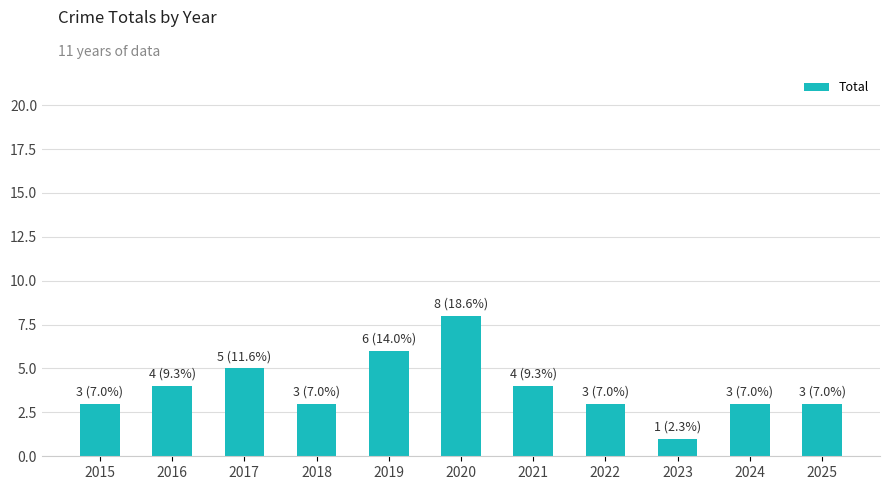

Is it true that the value at 2015 is 3?

True